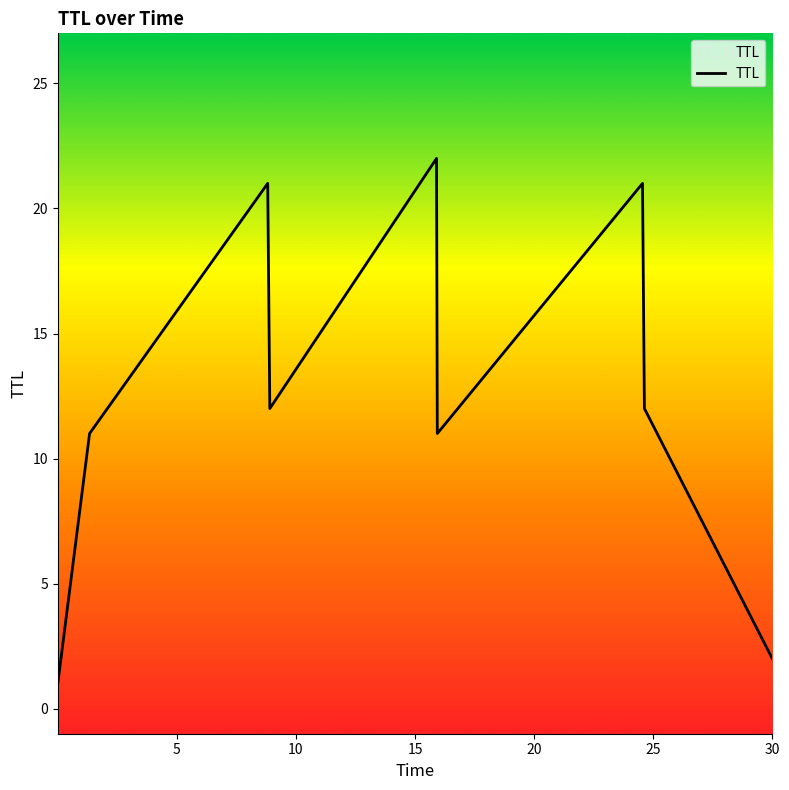

Is it true that the value at 30 is 8?

False